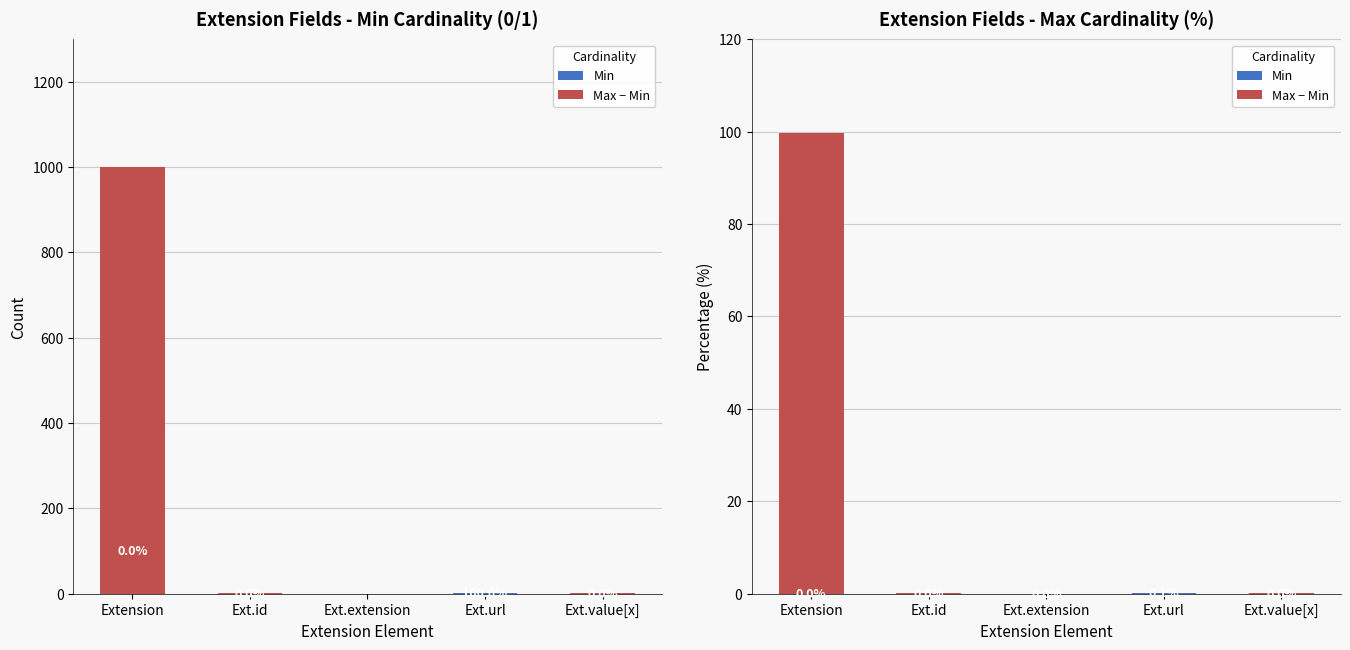

At which category does the chart reach its peak across all series?

Extension